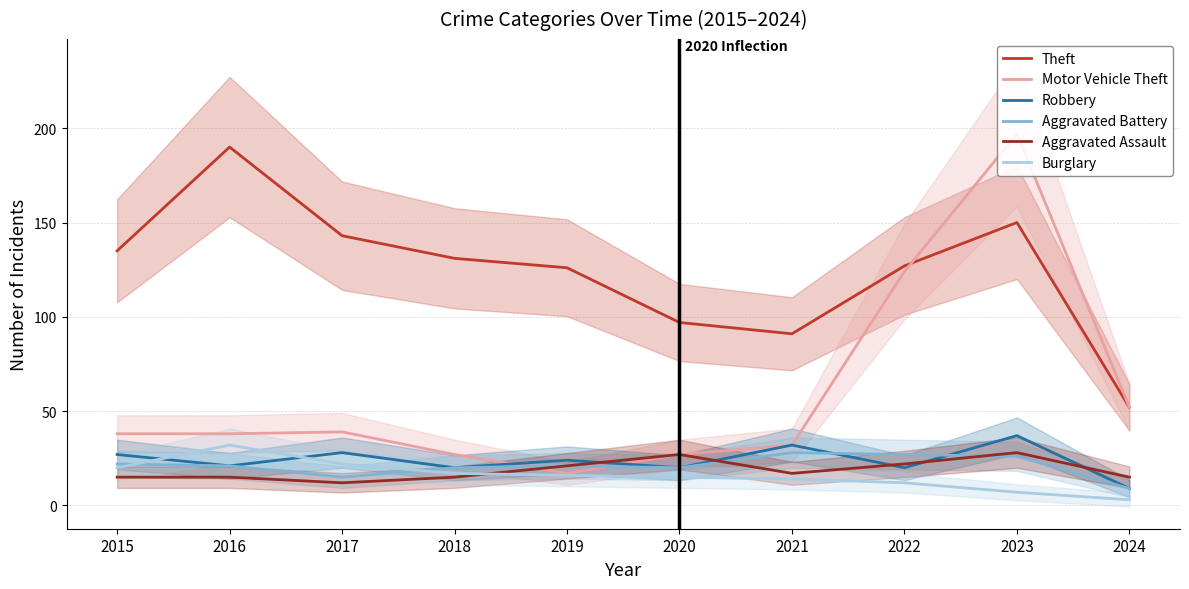

Rank the series at 2021 from highest to lowest value.

Theft, Motor Vehicle Theft, Robbery, Aggravated Battery, Aggravated Assault, Burglary